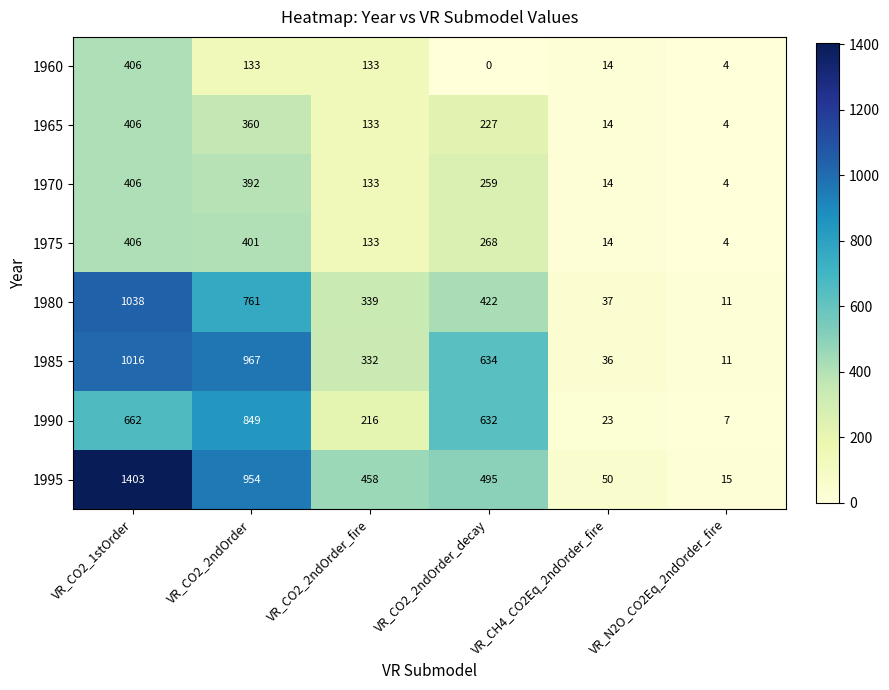

Rank the categories by 1990 value from lowest to highest.

VR_N2O_CO2Eq_2ndOrder_fire, VR_CH4_CO2Eq_2ndOrder_fire, VR_CO2_2ndOrder_fire, VR_CO2_2ndOrder_decay, VR_CO2_1stOrder, VR_CO2_2ndOrder